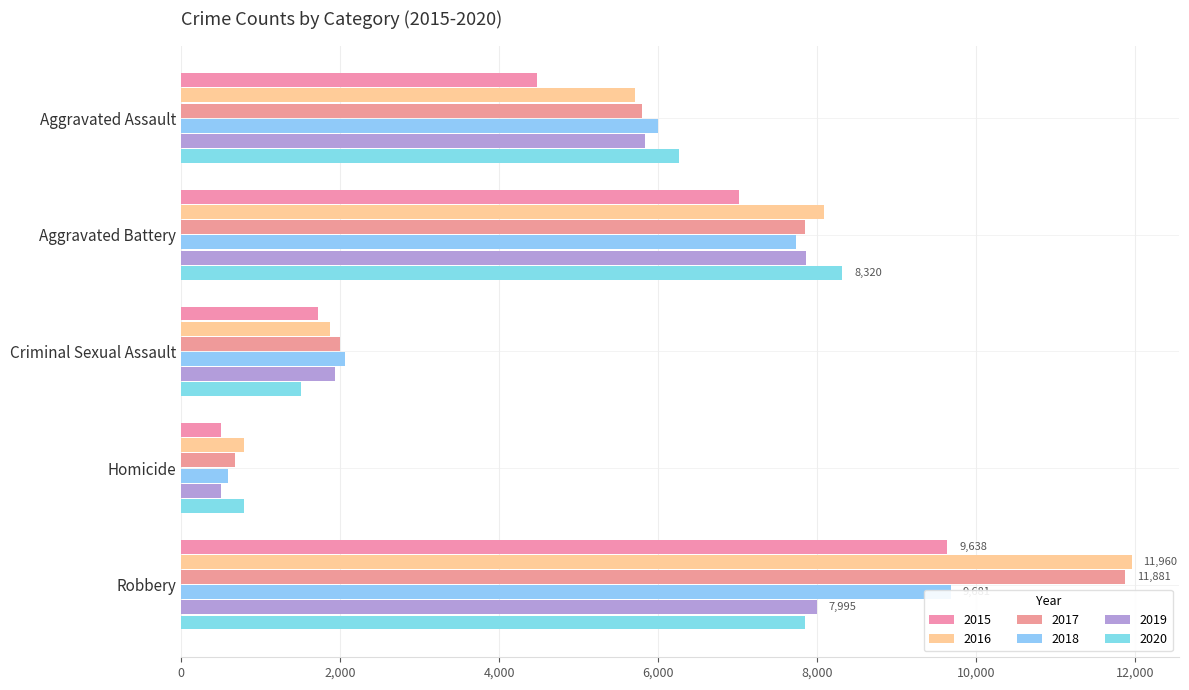

True or false: 2016 has a value of 1341 at Homicide.

False